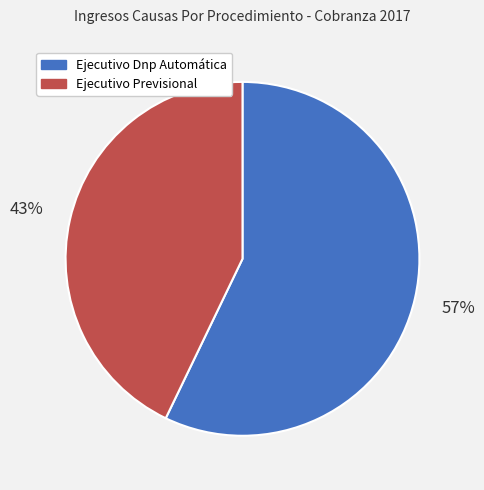

How many segments does this pie chart have?

2